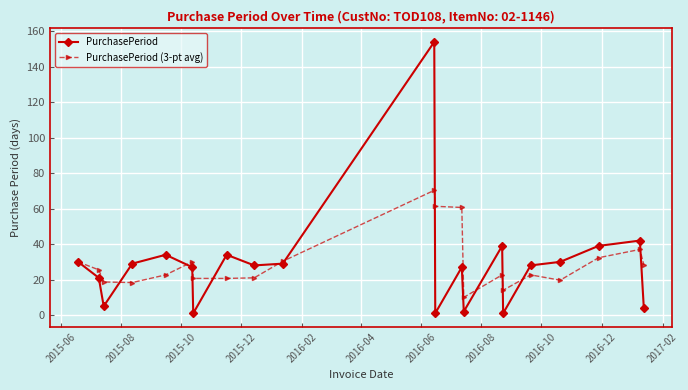

What are all the series names shown in the legend?

PurchasePeriod, PurchasePeriod (3-pt avg)